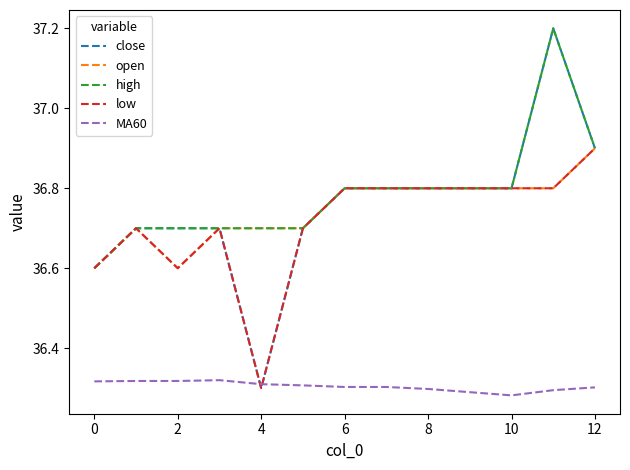

What are all the series names shown in the legend?

close, open, high, low, MA60